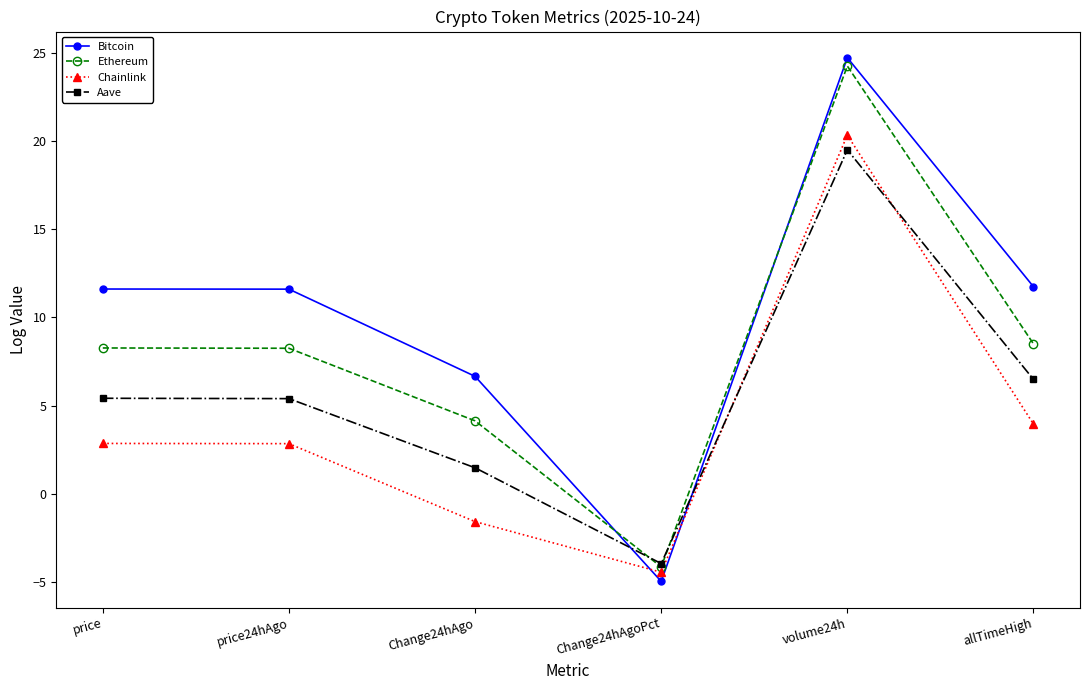

In Bitcoin, how many points are lower than both neighbors (excluding endpoints)?

1